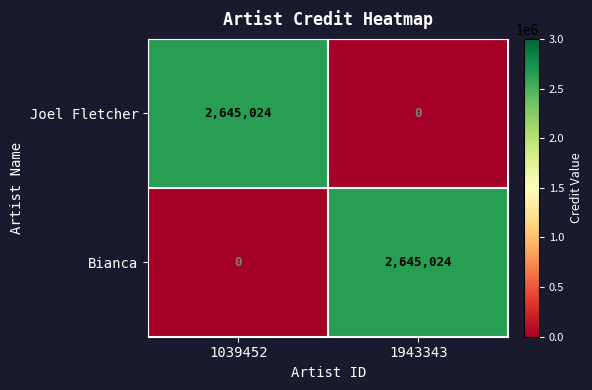

Is the value of Bianca at 1943343 greater than the value of Joel Fletcher at 1943343?

Yes